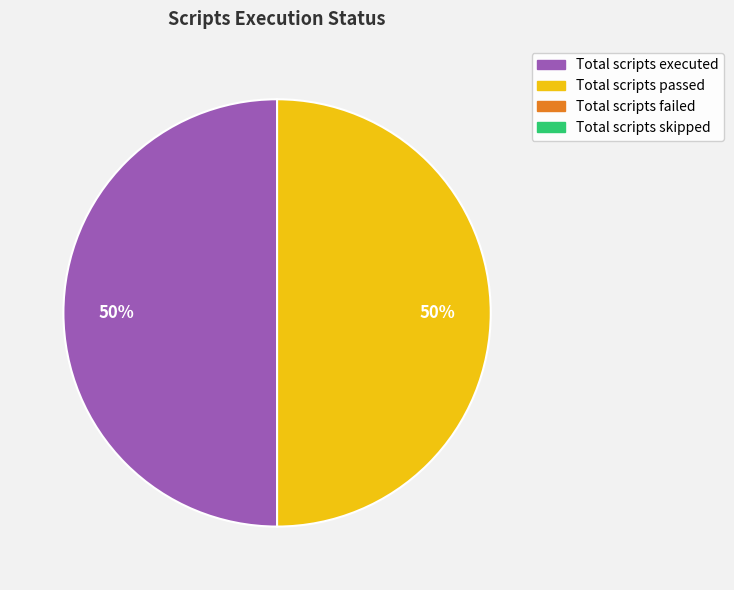

Which slice is the smallest?

Total scripts failed